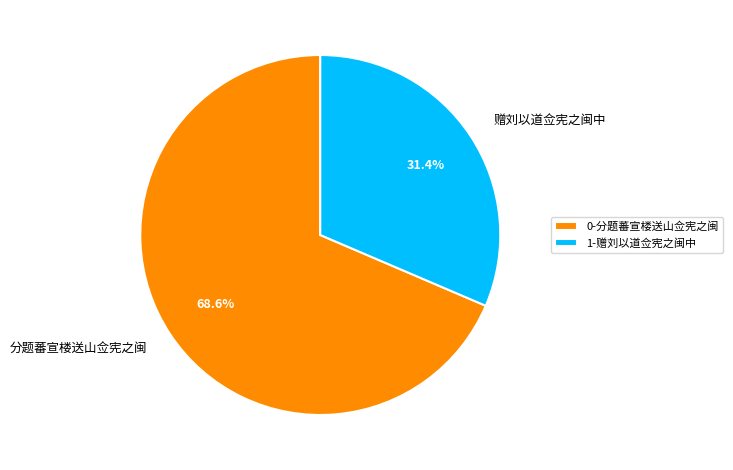

Which has a higher value, 赠刘以道佥宪之闽中 or 分题蕃宣楼送山佥宪之闽?

分题蕃宣楼送山佥宪之闽